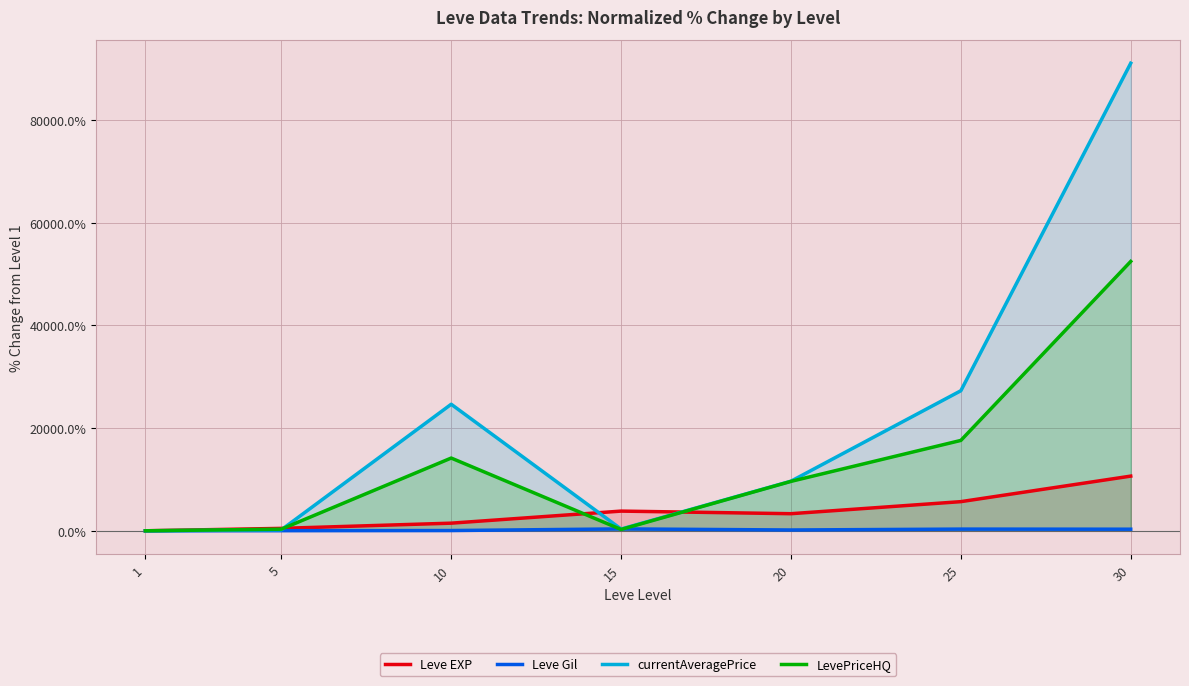

The currentAveragePrice series shows 337.2 at 15. True or false?

True